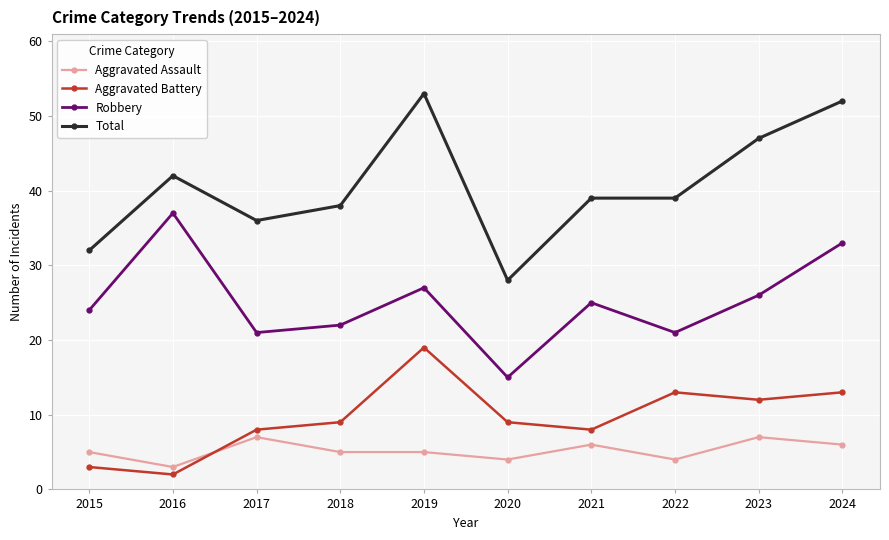

At which category does Total reach its first local valley?

2017